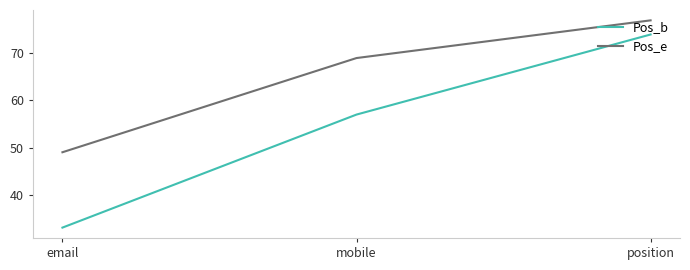

What position from the left is position?

3